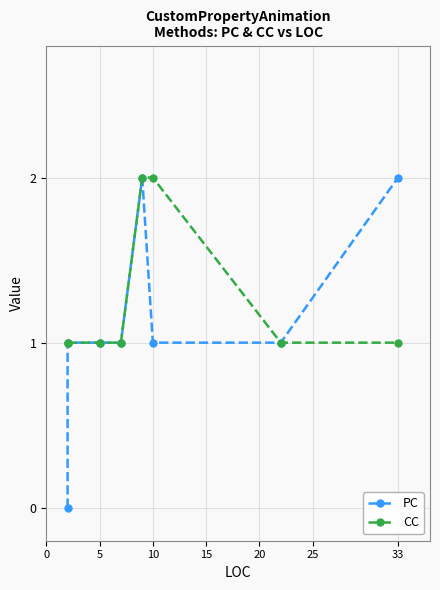

How many categories are shown in the chart?

8